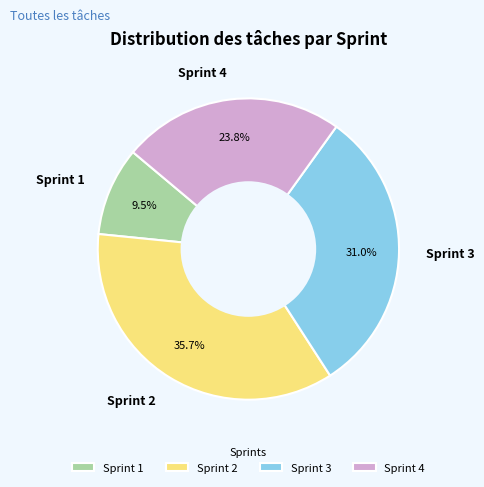

Is there any slice that represents more than half of the pie?

No